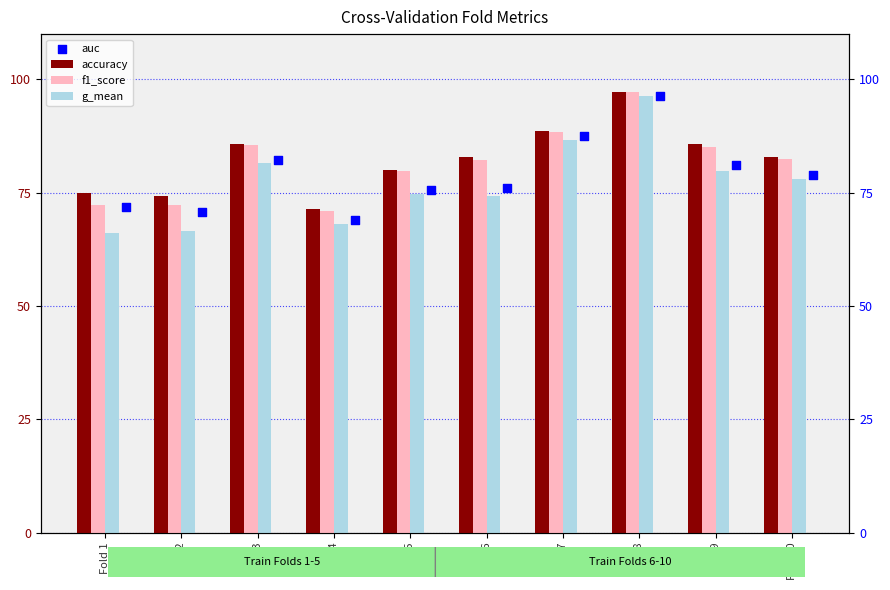

Is the value of auc at Fold 3 greater than the value of accuracy at Fold 5?

Yes